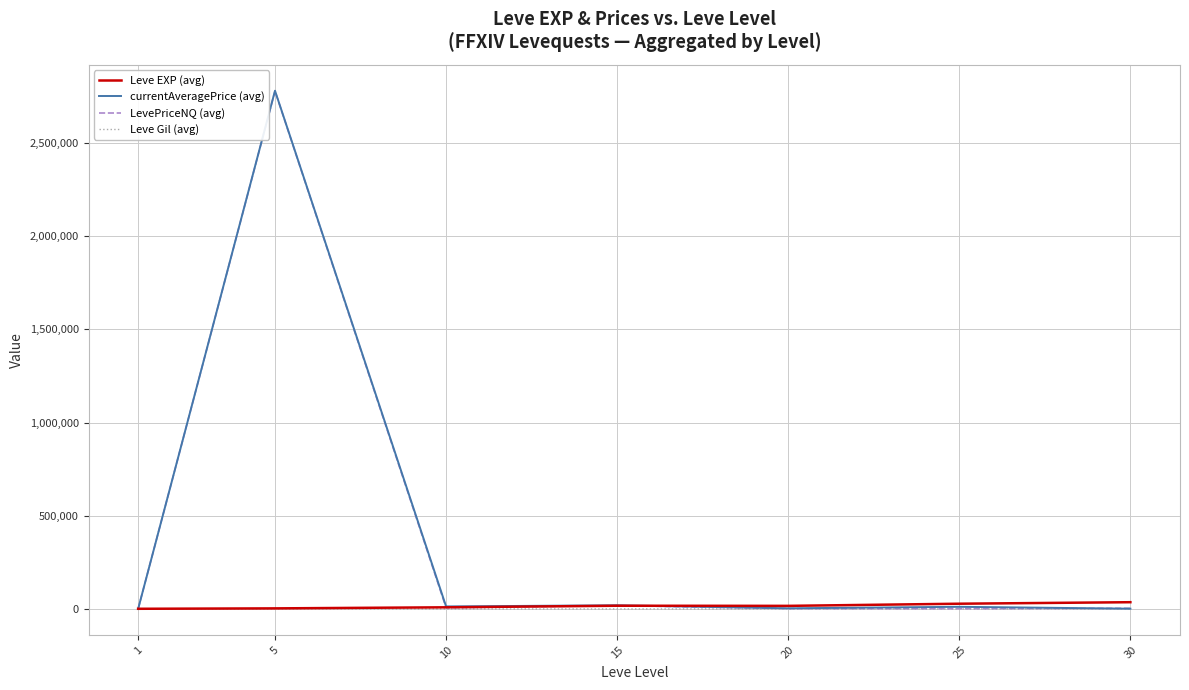

What is the average value of the Leve EXP (avg) series?

16148.5